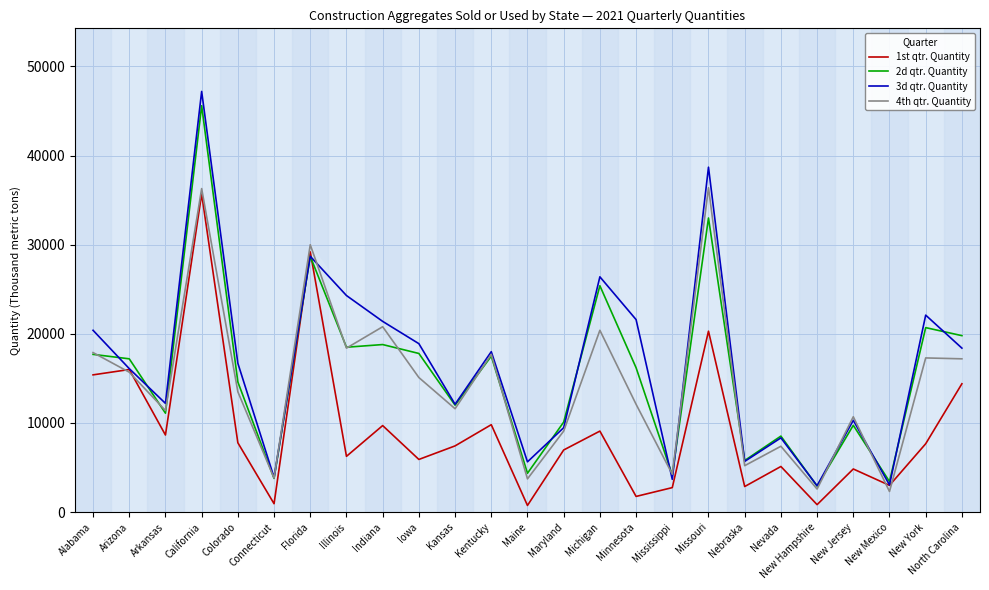

List the series in order of their peak value, highest first.

3d qtr. Quantity, 2d qtr. Quantity, 4th qtr. Quantity, 1st qtr. Quantity